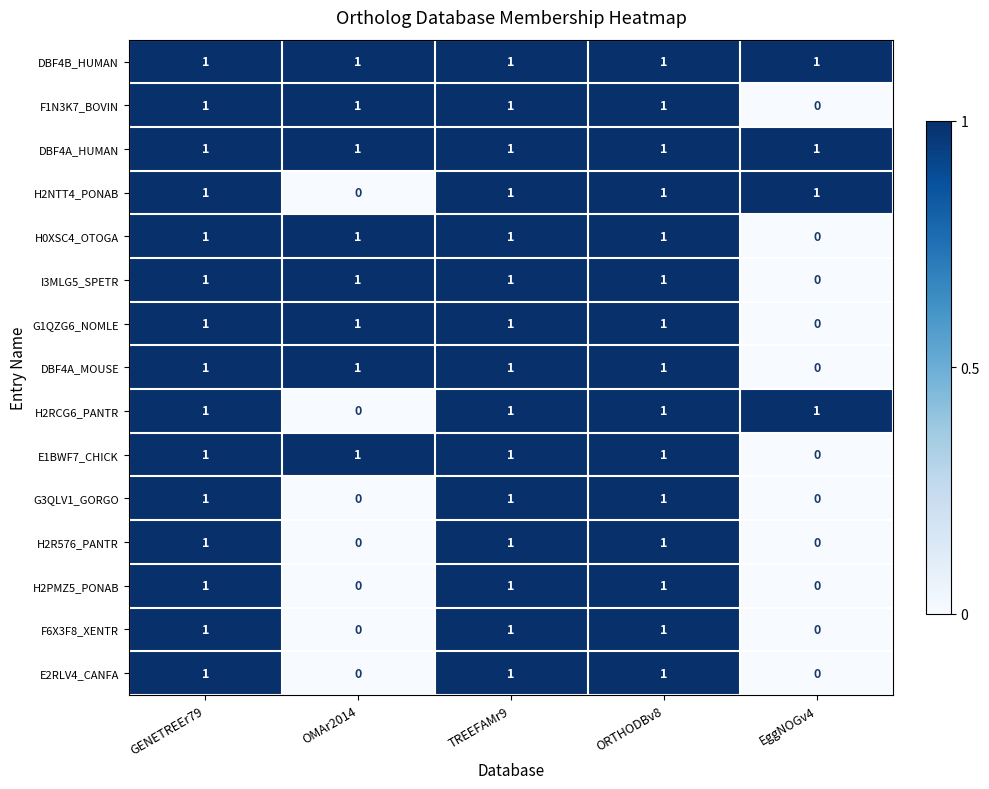

How many categories are shown in the chart?

5